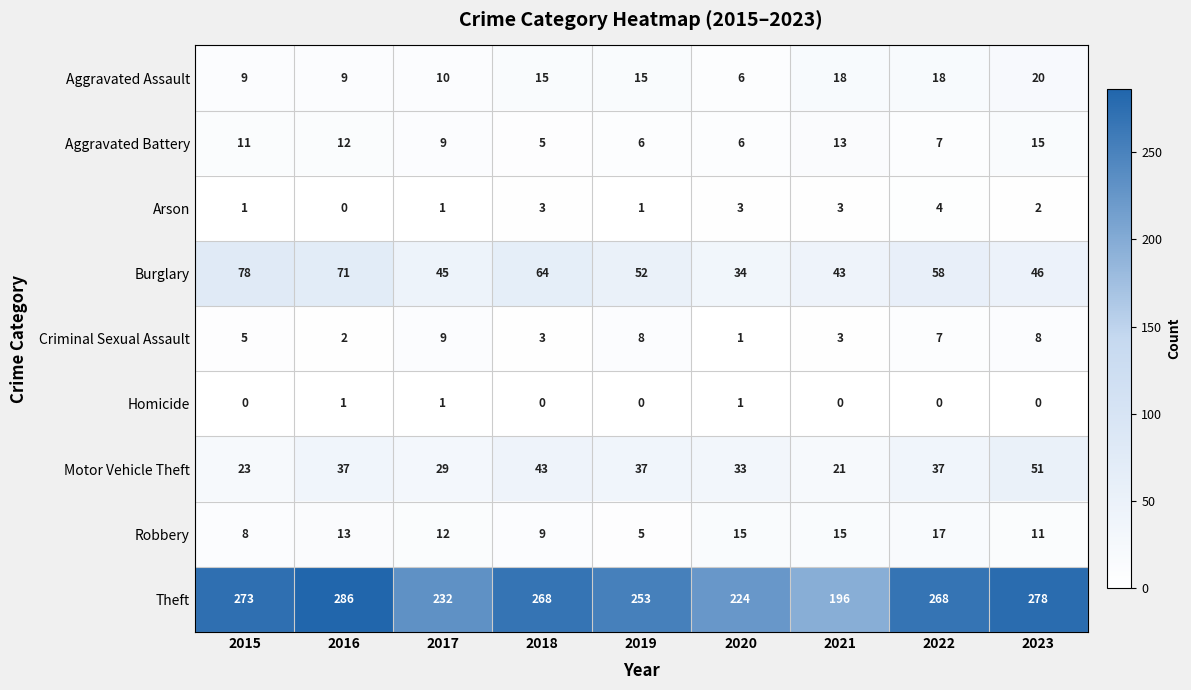

Read the Theft value at 2018.

268